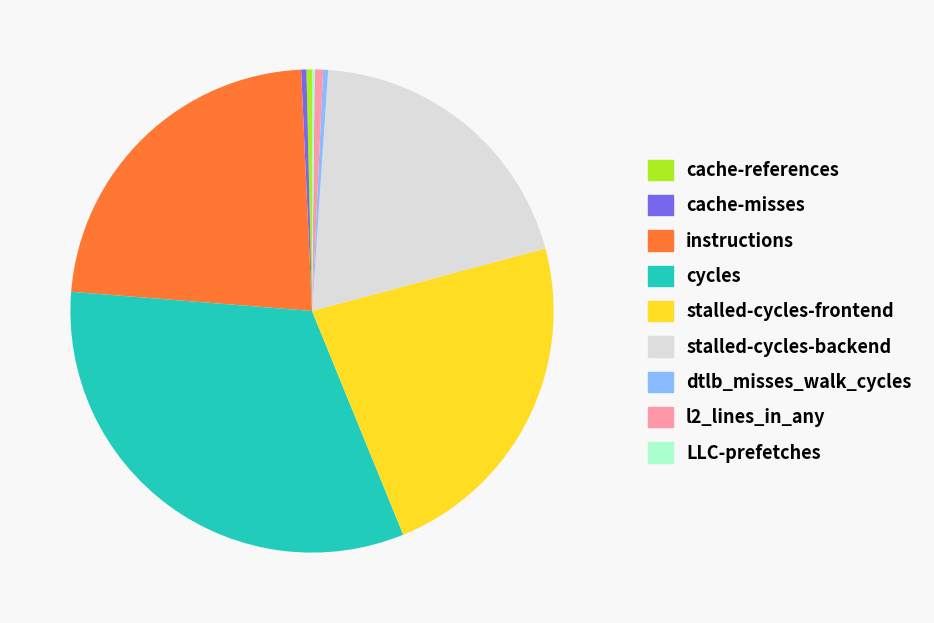

Does cycles account for over 50% of the chart?

No